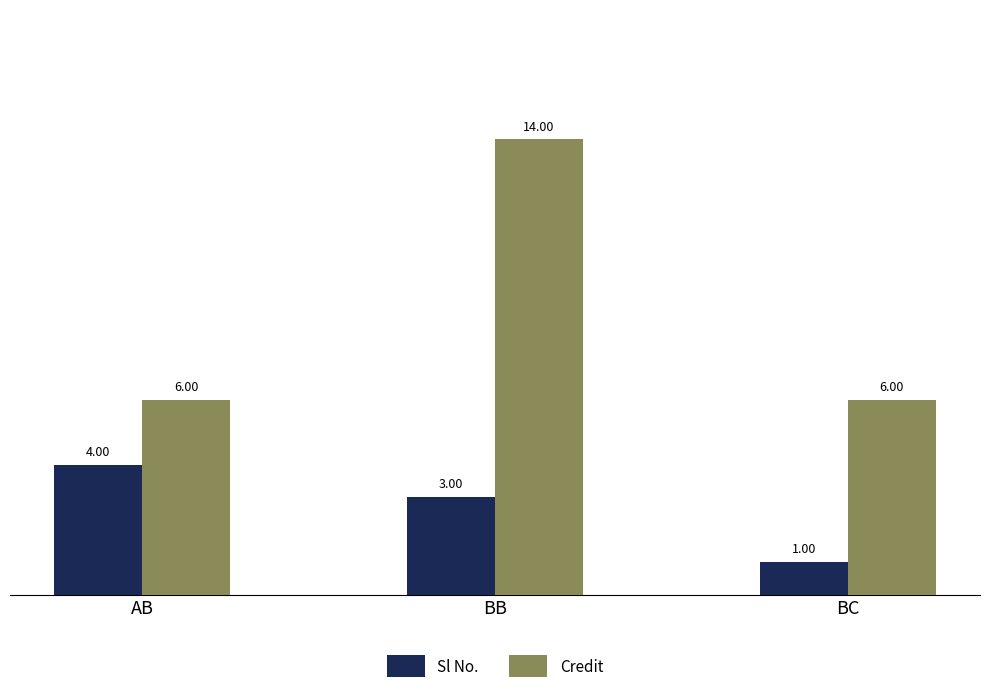

List the series in order of their overall mean, lowest first.

Sl No., Credit